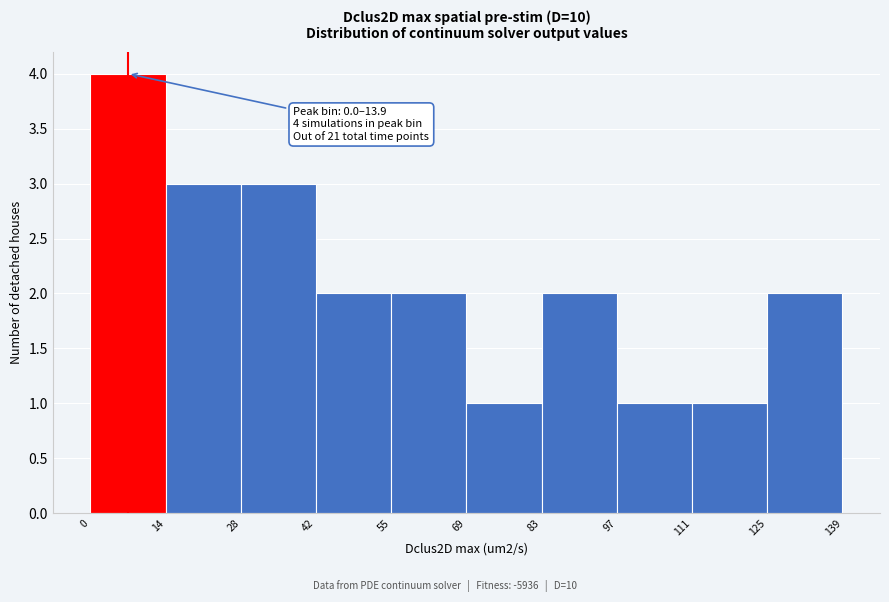

Over which range of the x-axis is the bar tallest?

0 to 14